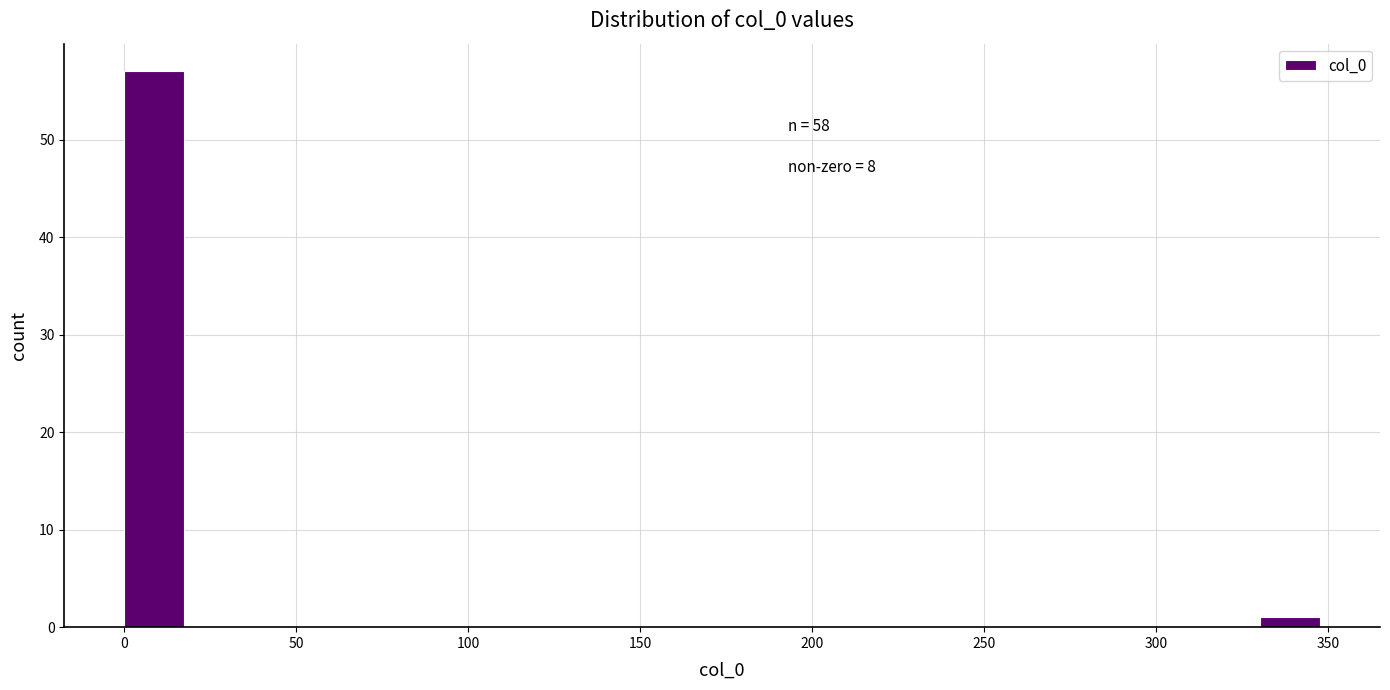

Read against the x-axis, roughly where is the centre of the tallest bar?

10